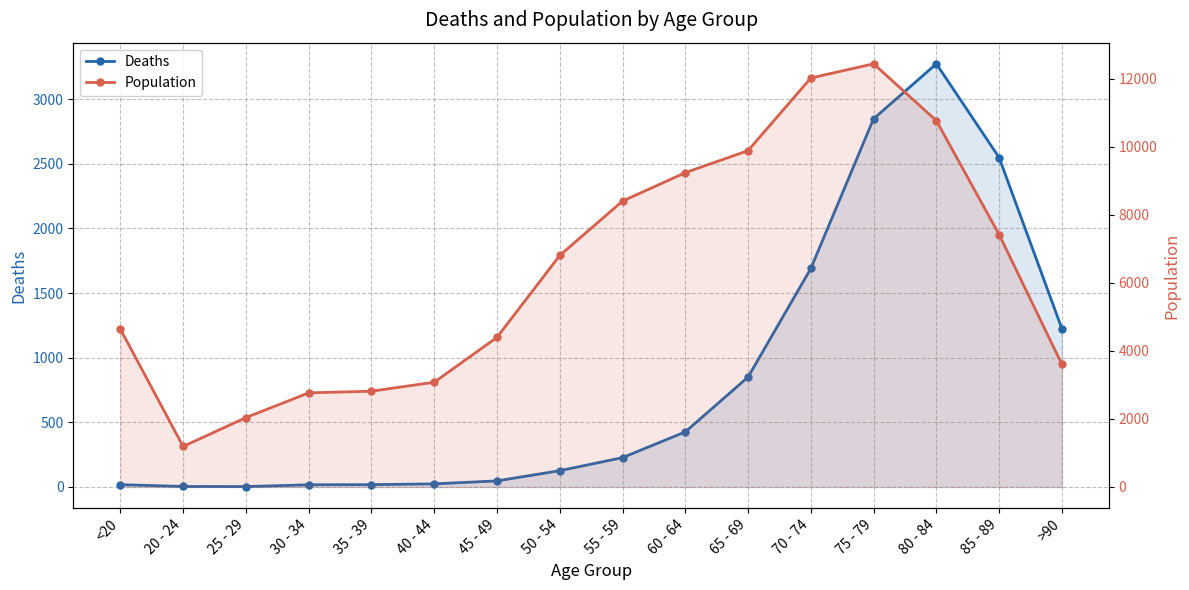

True or false: Population and Deaths intersect in this chart.

False